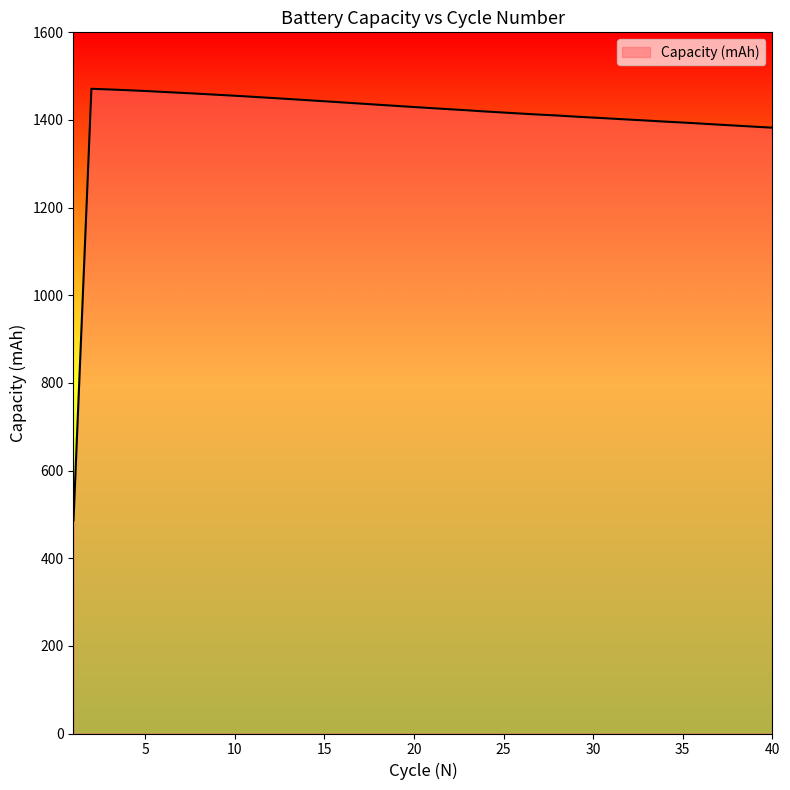

What is the maximum value shown in the chart?

1471.1